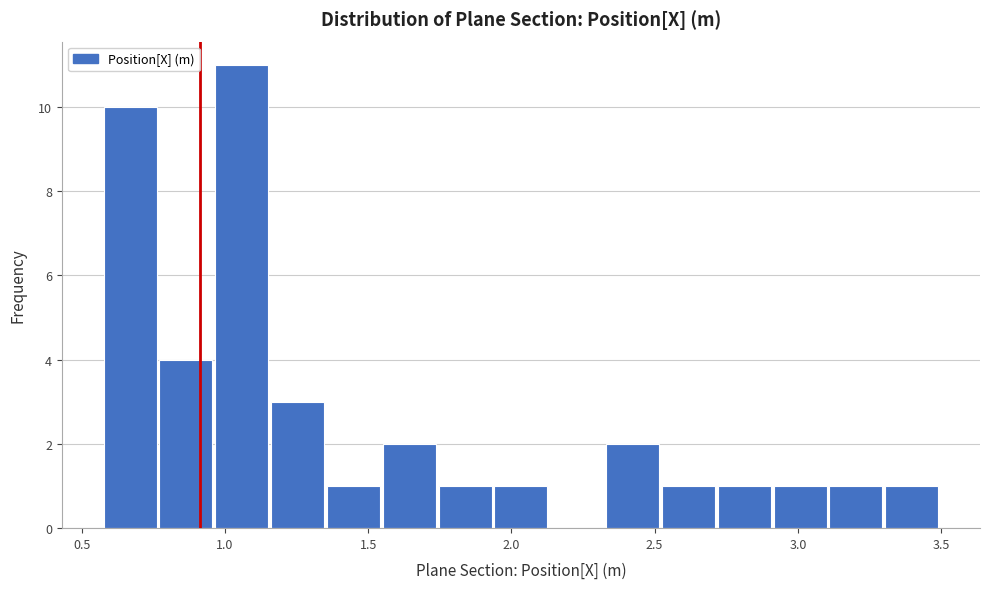

Read against the x-axis, roughly where is the centre of the tallest bar?

1.05